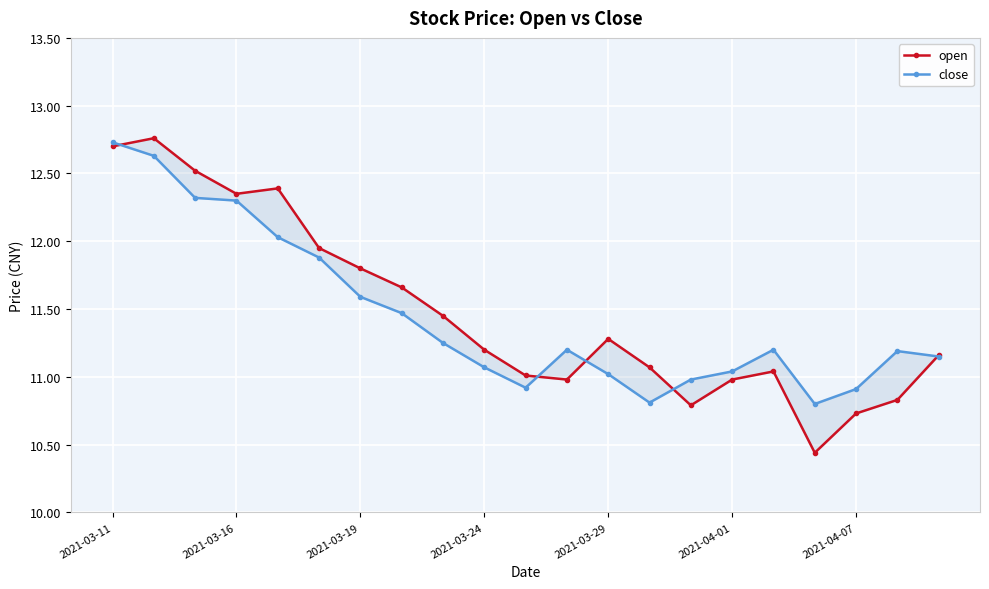

At which category is the sum across all series the highest?

2021-03-11